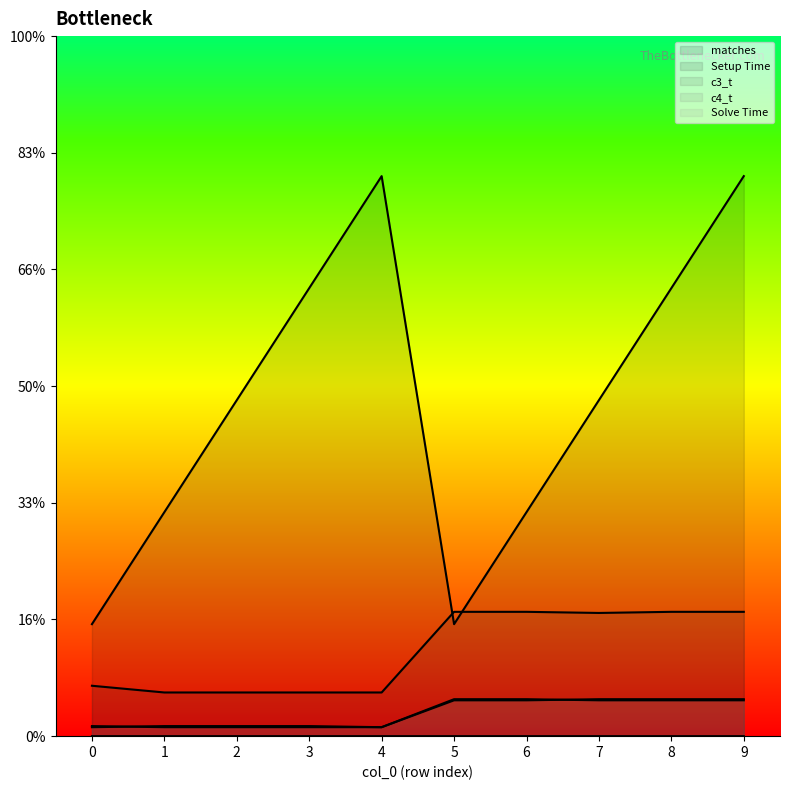

What is the value of the matches (line) point at the 4th from the left?

1.0